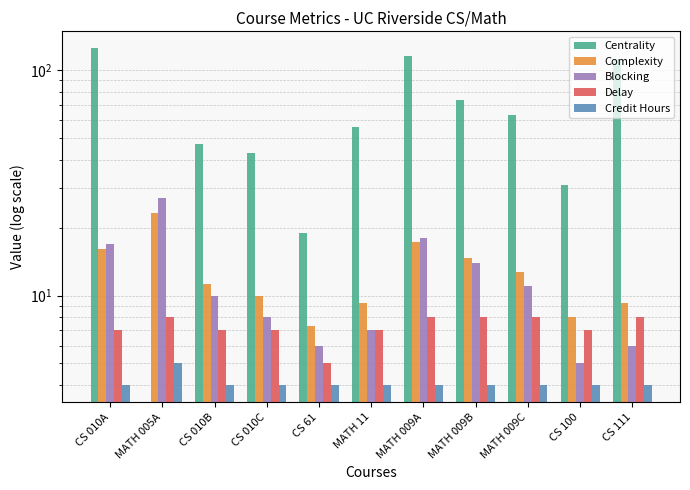

What is the difference between the highest and lowest values at CS 010A?

121.0